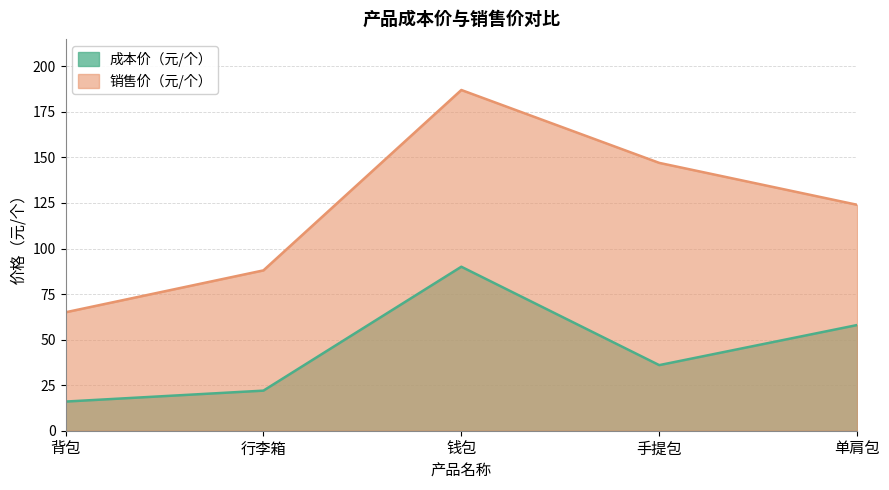

Which category has the lowest value in the 成本价（元/个） series?

背包